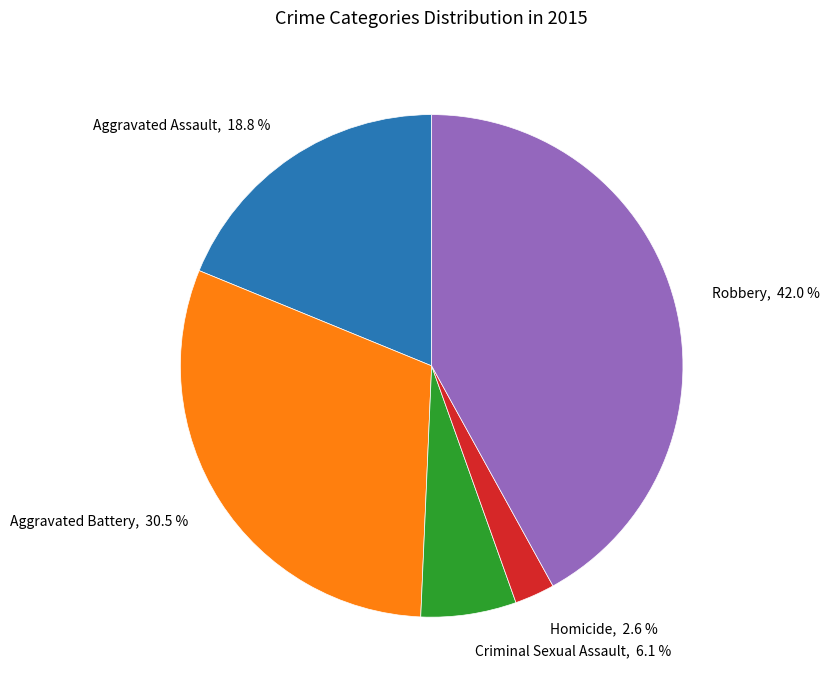

Which category has the smallest portion of the pie?

Homicide